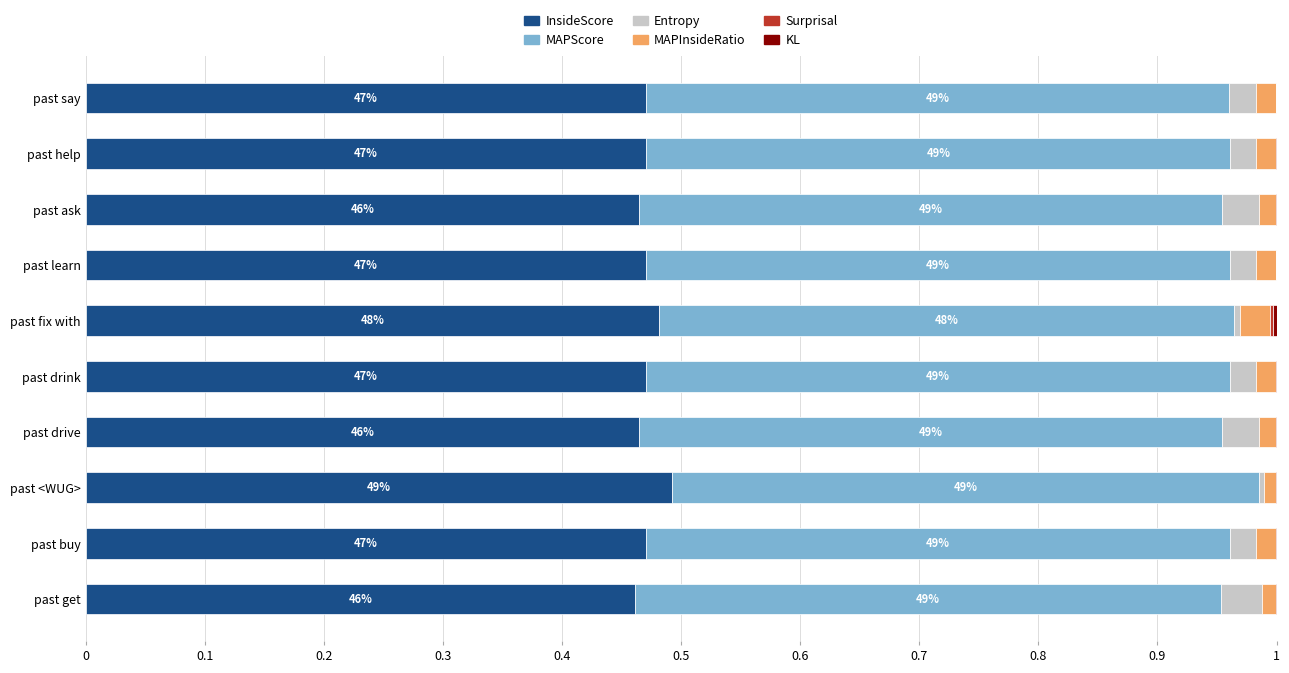

The value of InsideScore at past ask is 0.2. True or false?

False